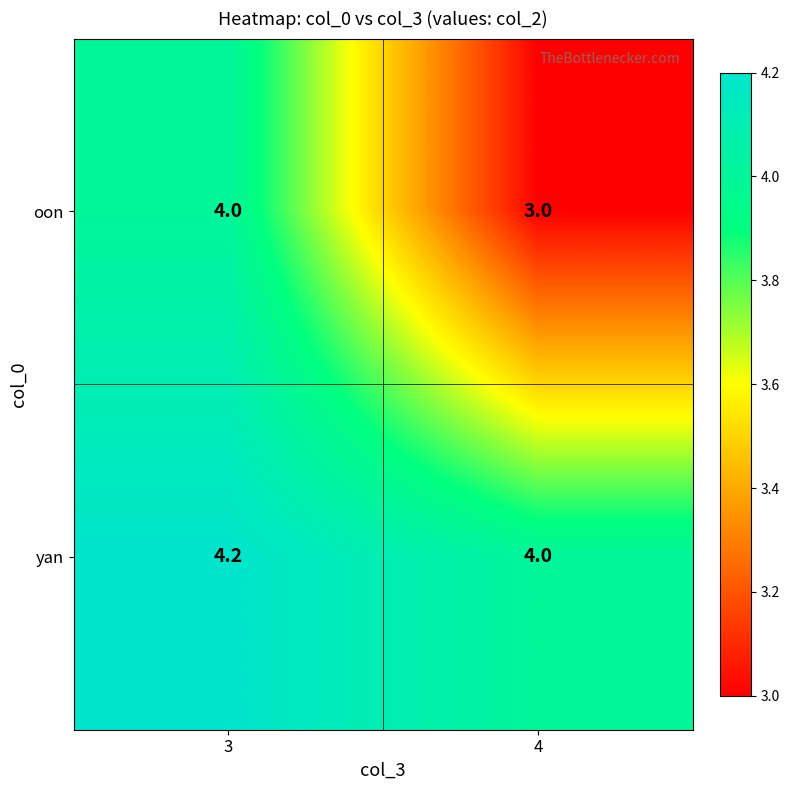

List the series in order of their peak value, lowest first.

oon, yan